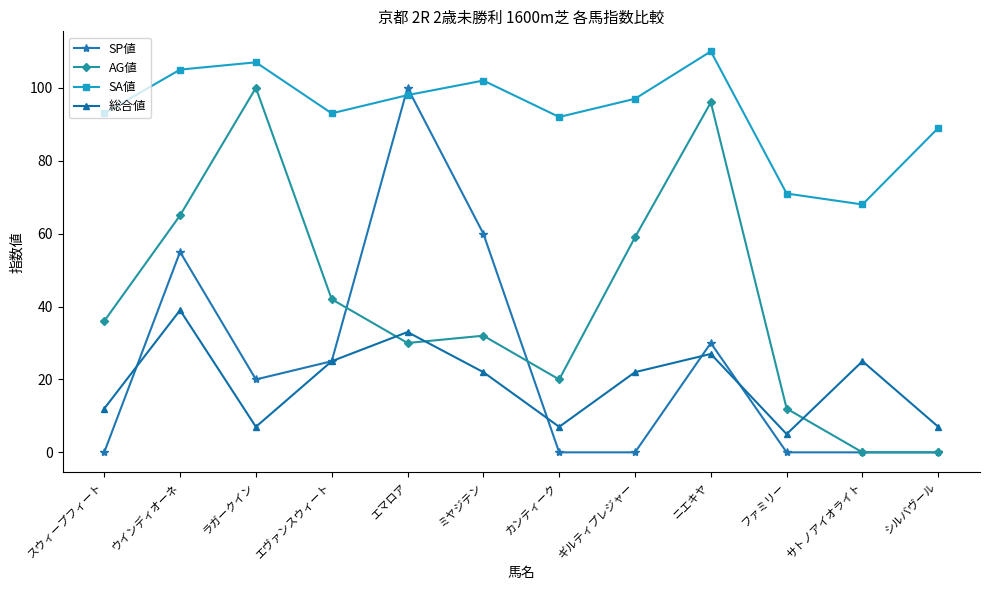

How many interior local peaks does the SA値 series have?

3